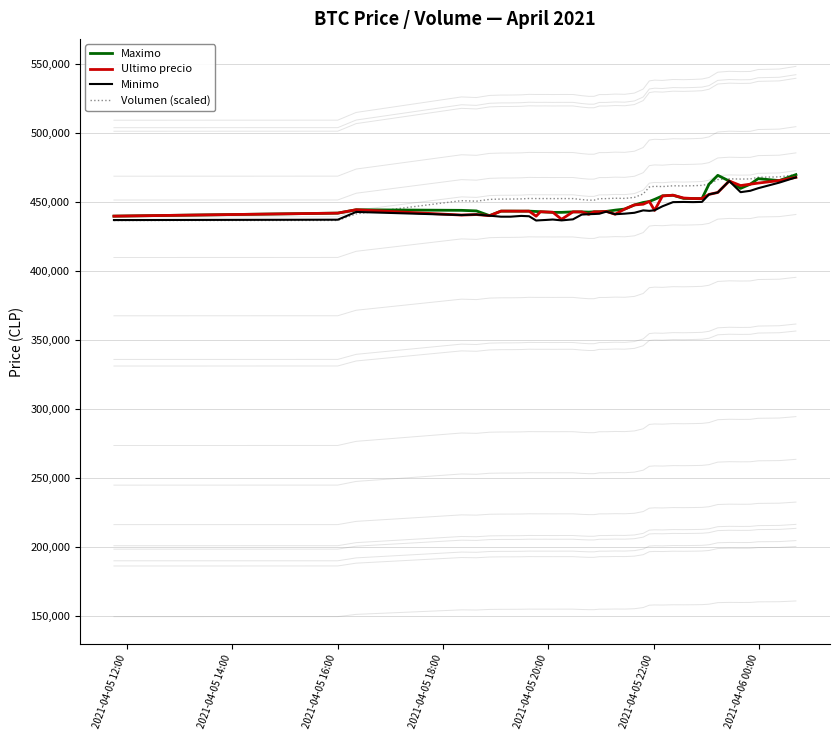

What is the minimum value for Maximo?

439856.0